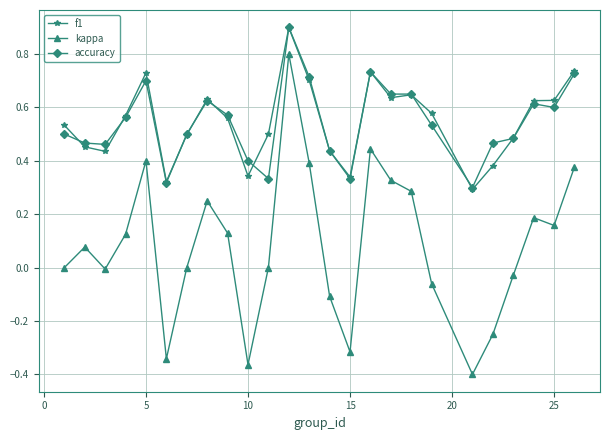

What is the highest value of the accuracy series?

0.9